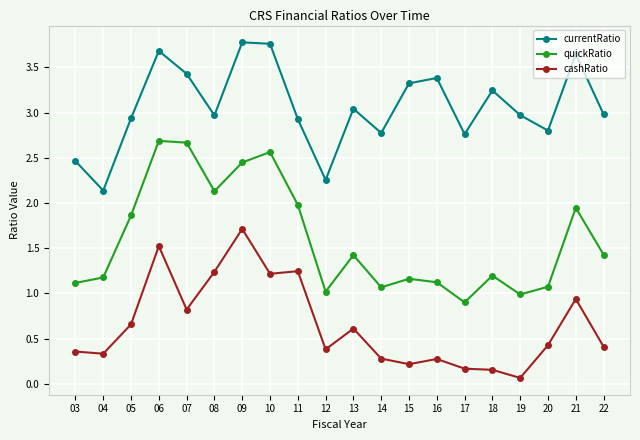

How many distinct data groups are displayed?

3